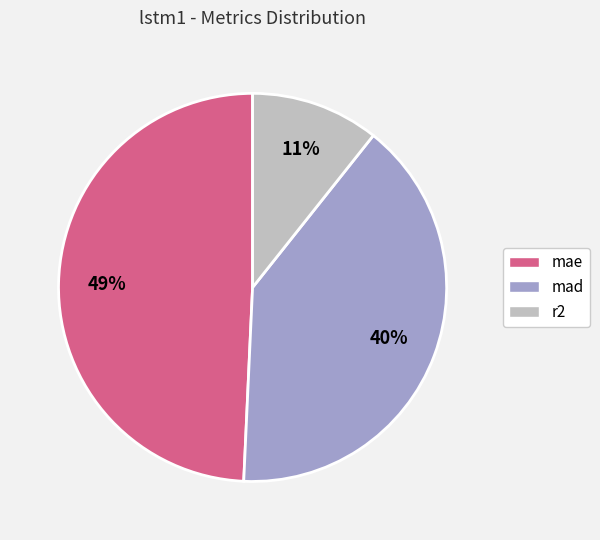

True or false: mad accounts for 30% of the total.

False